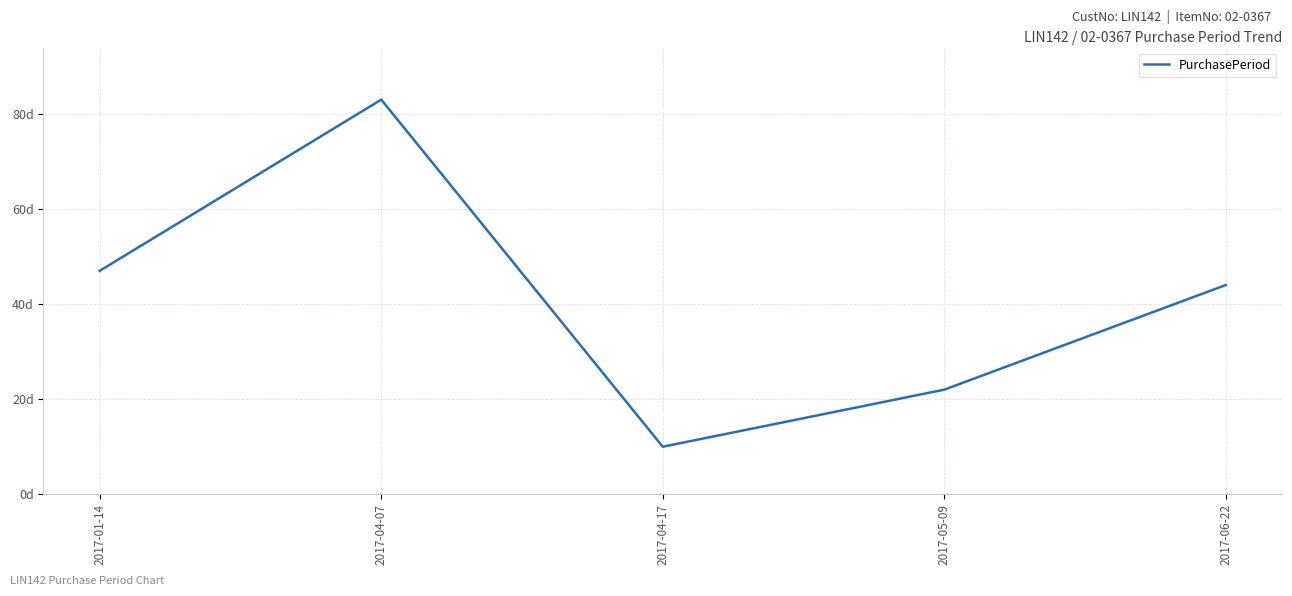

What is the greatest value displayed?

83